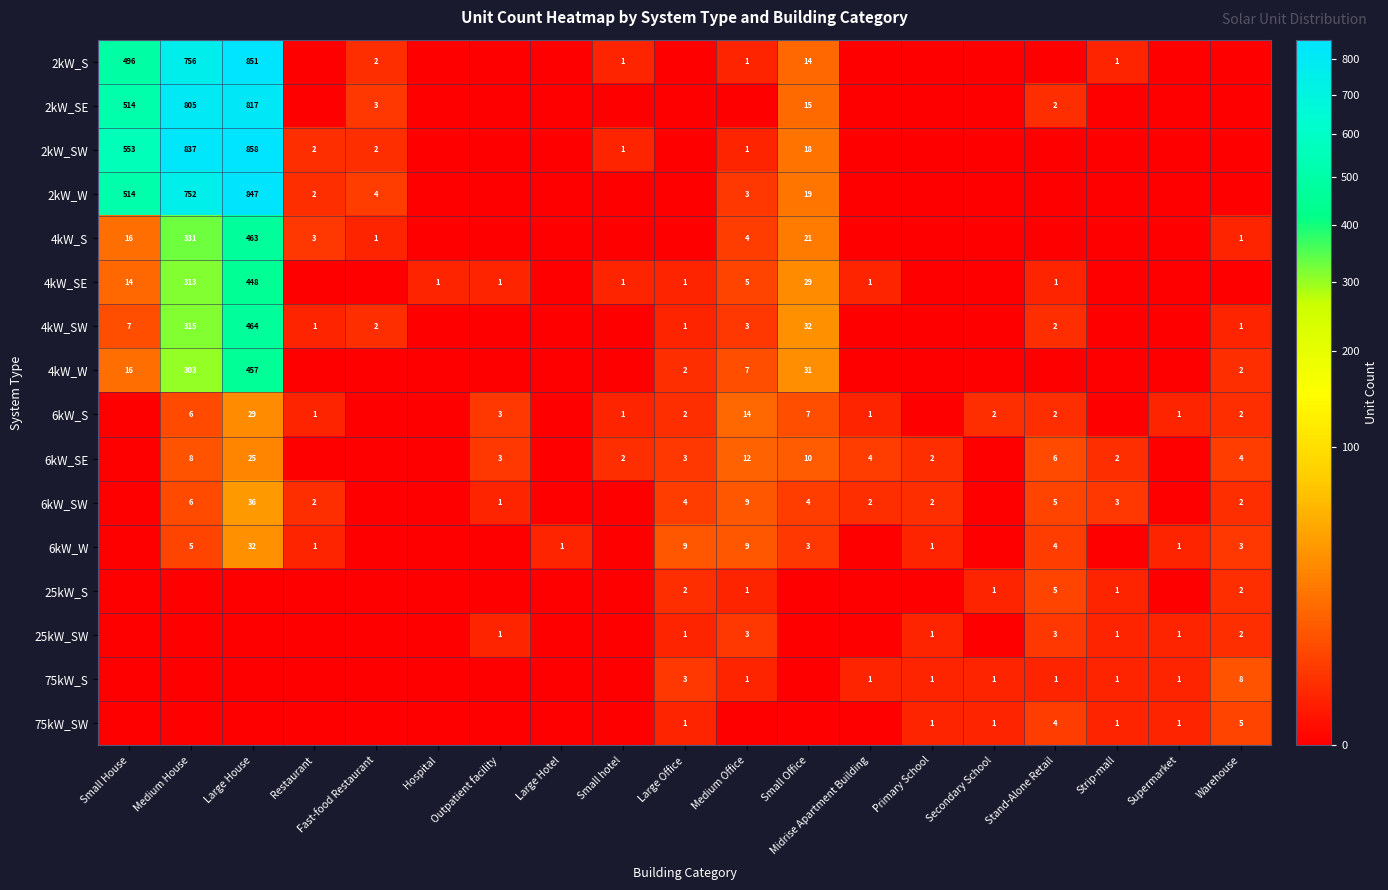

The value of 6kW_W at Medium Office is 9. True or false?

True